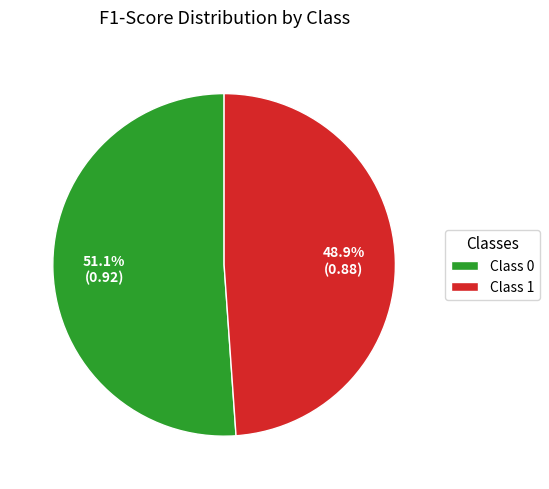

How much of the chart is everything except Class 0?

48.9%